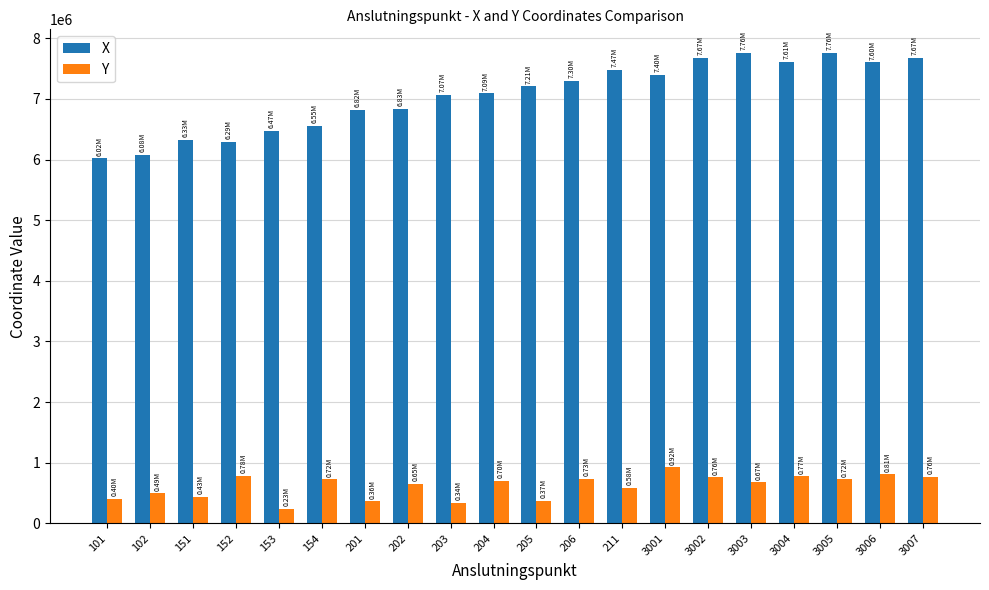

Which series has the largest total across all categories?

X